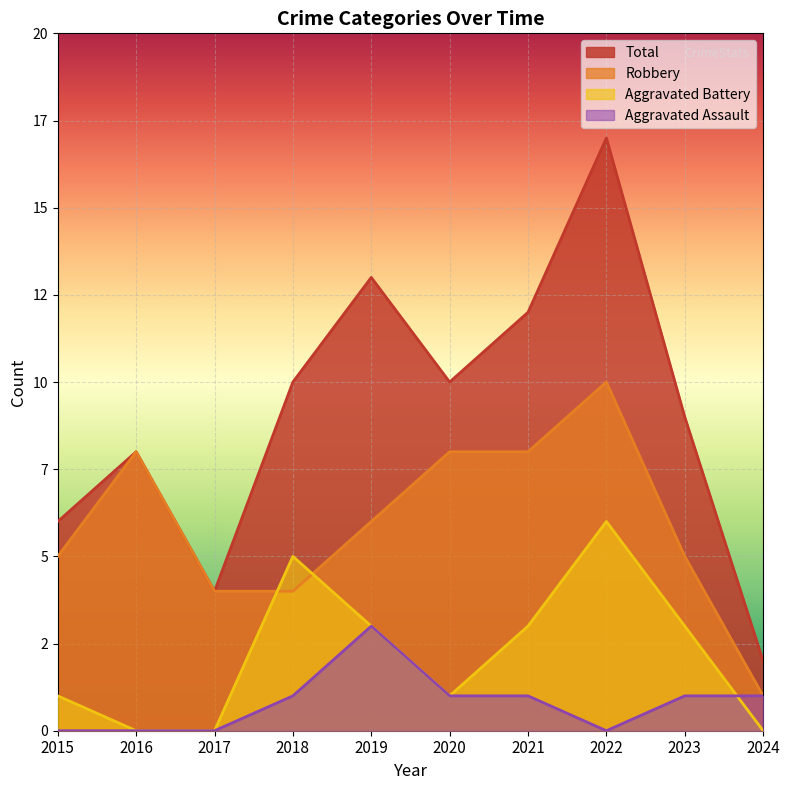

Is the value of Robbery at 2023 greater than the value of Total at 2023?

No